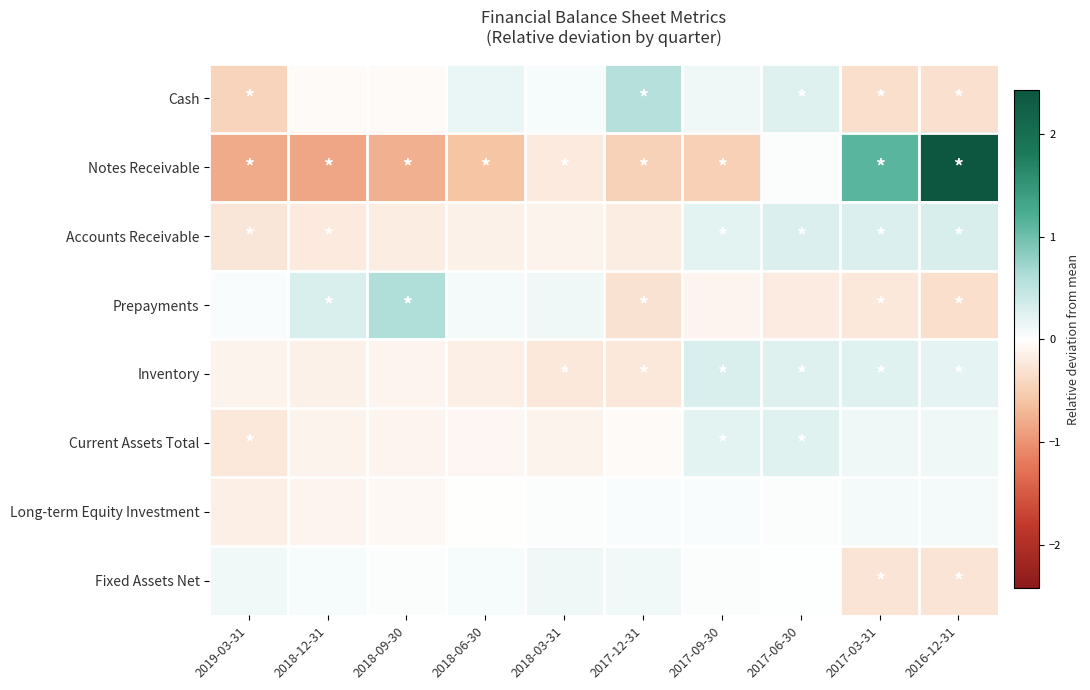

Reading left to right, extract all data points from this chart.

Cash: 2019-03-31=-0.4	2018-12-31=-0.0	2018-09-30=-0.0	2018-06-30=0.2	2018-03-31=0.1	2017-12-31=0.6	2017-09-30=0.1	2017-06-30=0.2	2017-03-31=-0.3	2016-12-31=-0.3
Notes Receivable: 2019-03-31=-0.8	2018-12-31=-0.8	2018-09-30=-0.8	2018-06-30=-0.6	2018-03-31=-0.2	2017-12-31=-0.5	2017-09-30=-0.5	2017-06-30=0.0	2017-03-31=1.1	2016-12-31=3.0
Accounts Receivable: 2019-03-31=-0.3	2018-12-31=-0.2	2018-09-30=-0.2	2018-06-30=-0.1	2018-03-31=-0.1	2017-12-31=-0.2	2017-09-30=0.2	2017-06-30=0.3	2017-03-31=0.3	2016-12-31=0.3
Prepayments: 2019-03-31=0.0	2018-12-31=0.3	2018-09-30=0.6	2018-06-30=0.1	2018-03-31=0.1	2017-12-31=-0.3	2017-09-30=-0.1	2017-06-30=-0.2	2017-03-31=-0.2	2016-12-31=-0.3
Inventory: 2019-03-31=-0.1	2018-12-31=-0.1	2018-09-30=-0.1	2018-06-30=-0.2	2018-03-31=-0.2	2017-12-31=-0.2	2017-09-30=0.3	2017-06-30=0.3	2017-03-31=0.2	2016-12-31=0.2
Current Assets Total: 2019-03-31=-0.2	2018-12-31=-0.1	2018-09-30=-0.1	2018-06-30=-0.1	2018-03-31=-0.1	2017-12-31=-0.0	2017-09-30=0.2	2017-06-30=0.2	2017-03-31=0.1	2016-12-31=0.1
Long-term Equity Investment: 2019-03-31=-0.2	2018-12-31=-0.1	2018-09-30=-0.1	2018-06-30=-0.0	2018-03-31=0.0	2017-12-31=0.1	2017-09-30=0.1	2017-06-30=0.0	2017-03-31=0.1	2016-12-31=0.1
Fixed Assets Net: 2019-03-31=0.1	2018-12-31=0.1	2018-09-30=0.0	2018-06-30=0.1	2018-03-31=0.1	2017-12-31=0.1	2017-09-30=0.0	2017-06-30=0.0	2017-03-31=-0.3	2016-12-31=-0.3